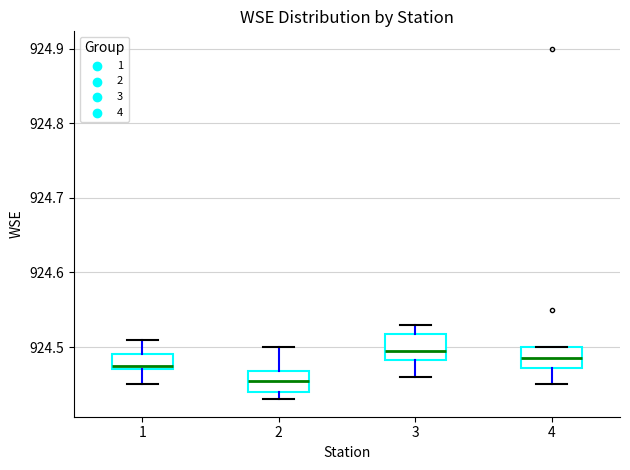

Reading left to right, read every box against the y-axis: the position of its median line, the range the box covers, and the ends of its whiskers. The values are not printed on the chart, so give them approximately, as read against the axis.

1: median 924.48, box 924.47 to 924.49, whiskers 924.45 to 924.51
2: median 924.46, box 924.44 to 924.47, whiskers 924.43 to 924.50
3: median 924.50, box 924.48 to 924.52, whiskers 924.46 to 924.53
4: median 924.49, box 924.47 to 924.50, whiskers 924.45 to 924.50